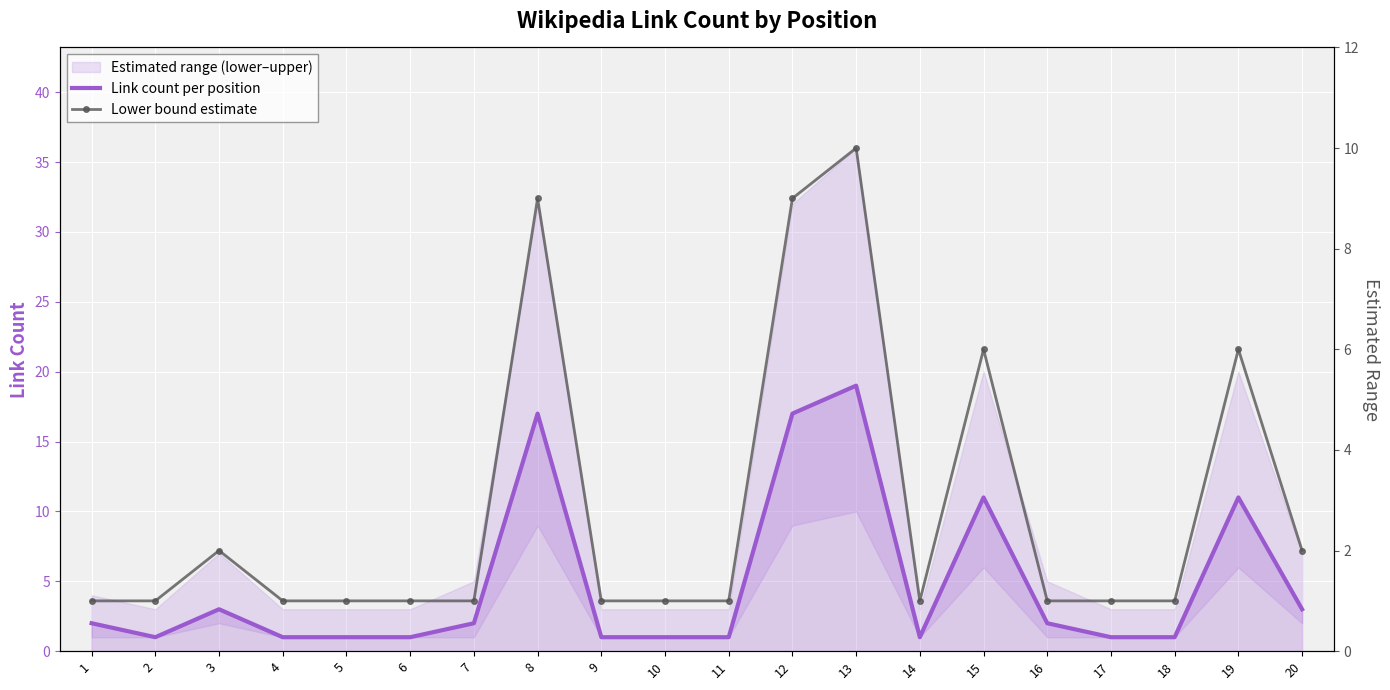

List the series in order of their overall mean, lowest first.

Lower bound estimate, Link count per position